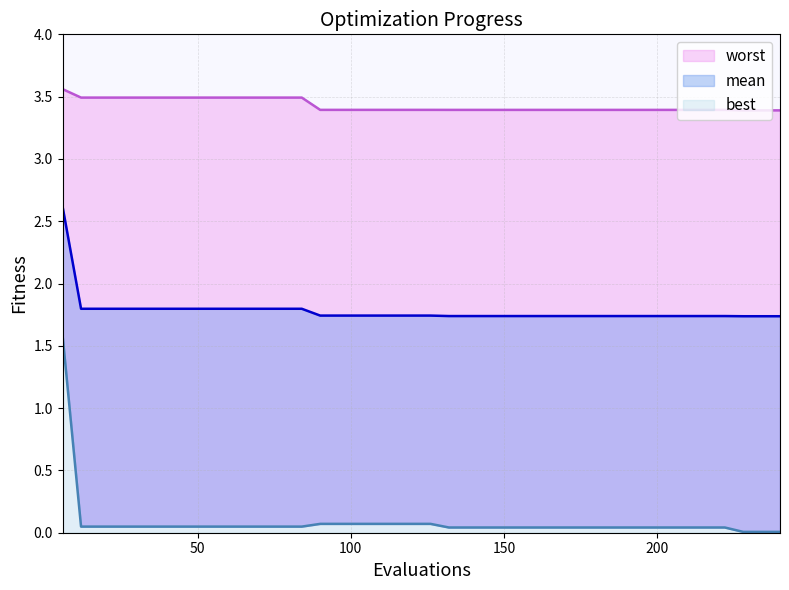

How many series are shown in this chart?

3